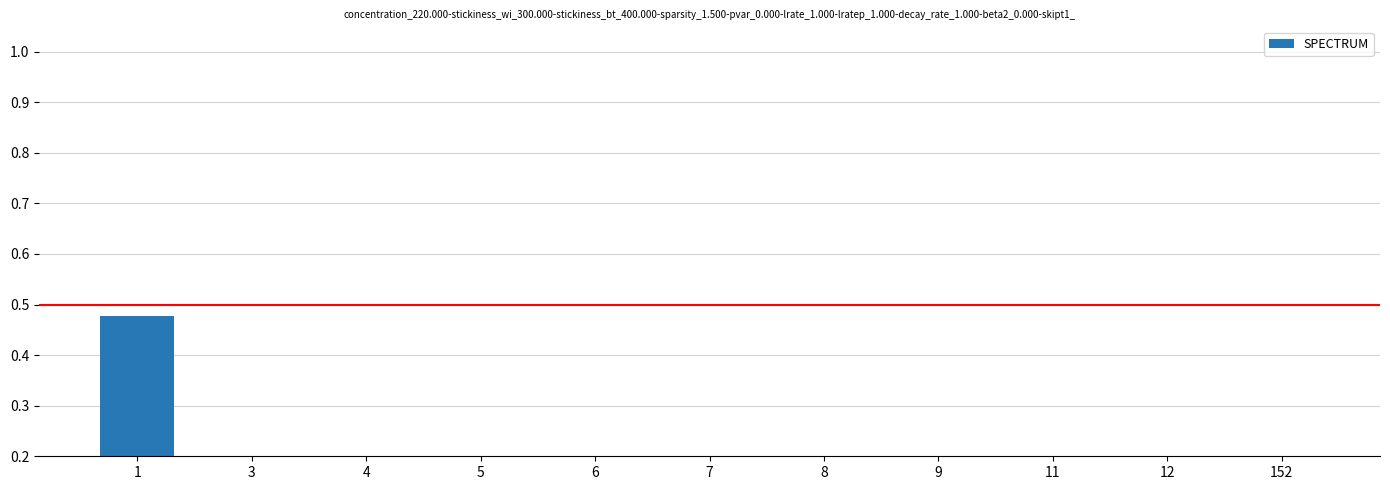

Are the bars grouped side by side (vs. stacked)?

No